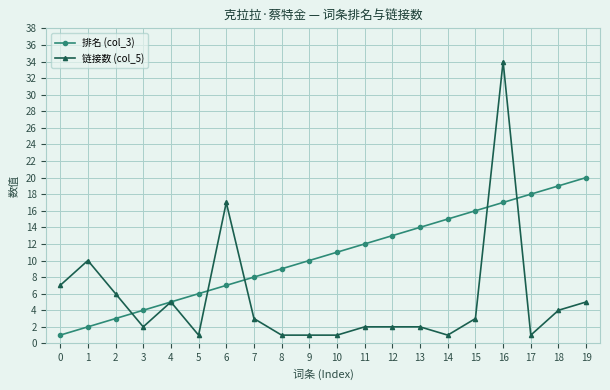

What is the value of the 排名 (col_3) point at the 14th from the left?

14